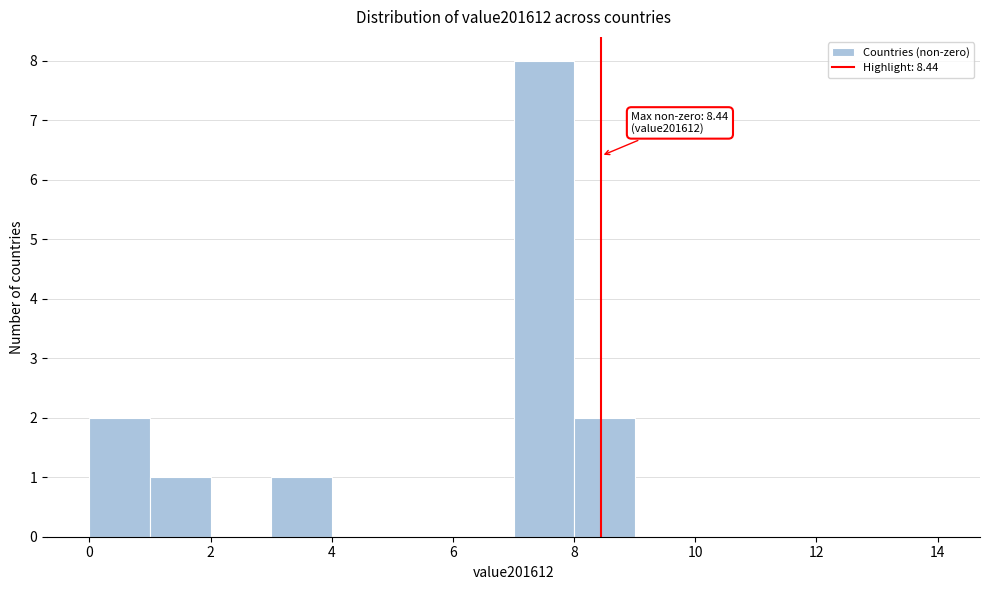

Which range on the x-axis has the tallest bar?

7 to 8